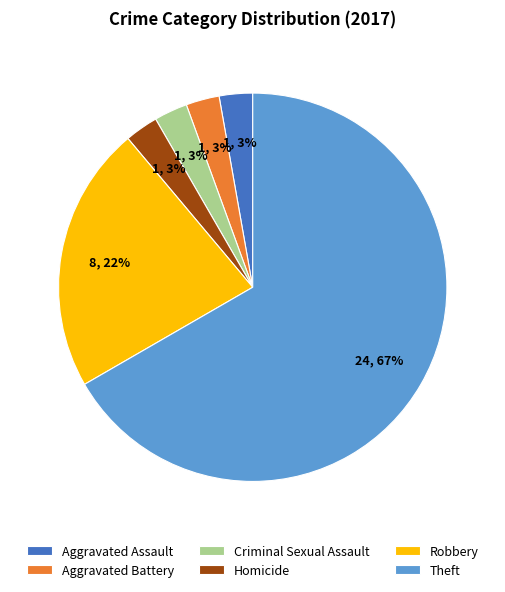

Is it true that Homicide is 3% of the pie?

True